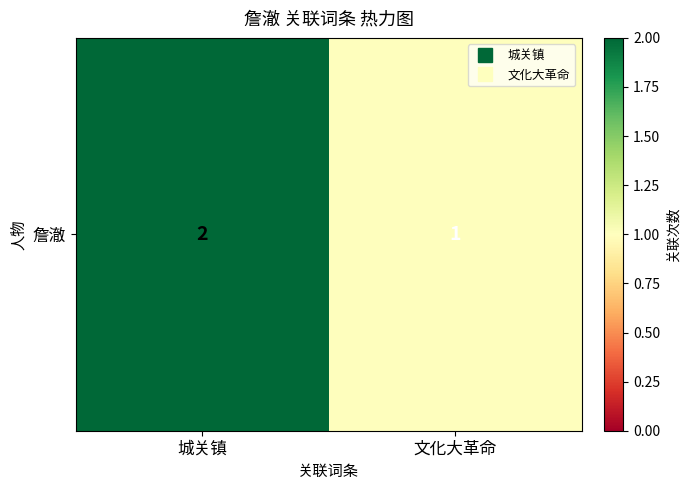

List the labels in order of value, largest first.

城关镇, 文化大革命